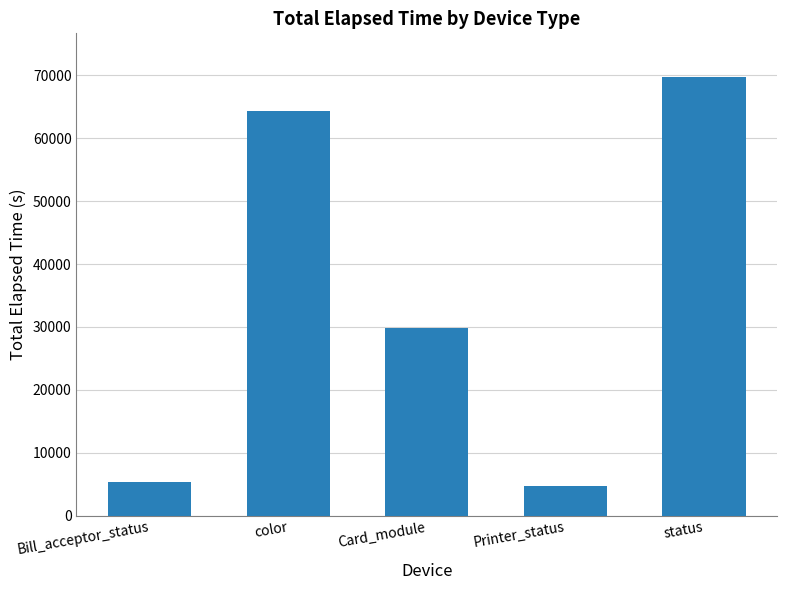

What is the greatest value displayed?

69702